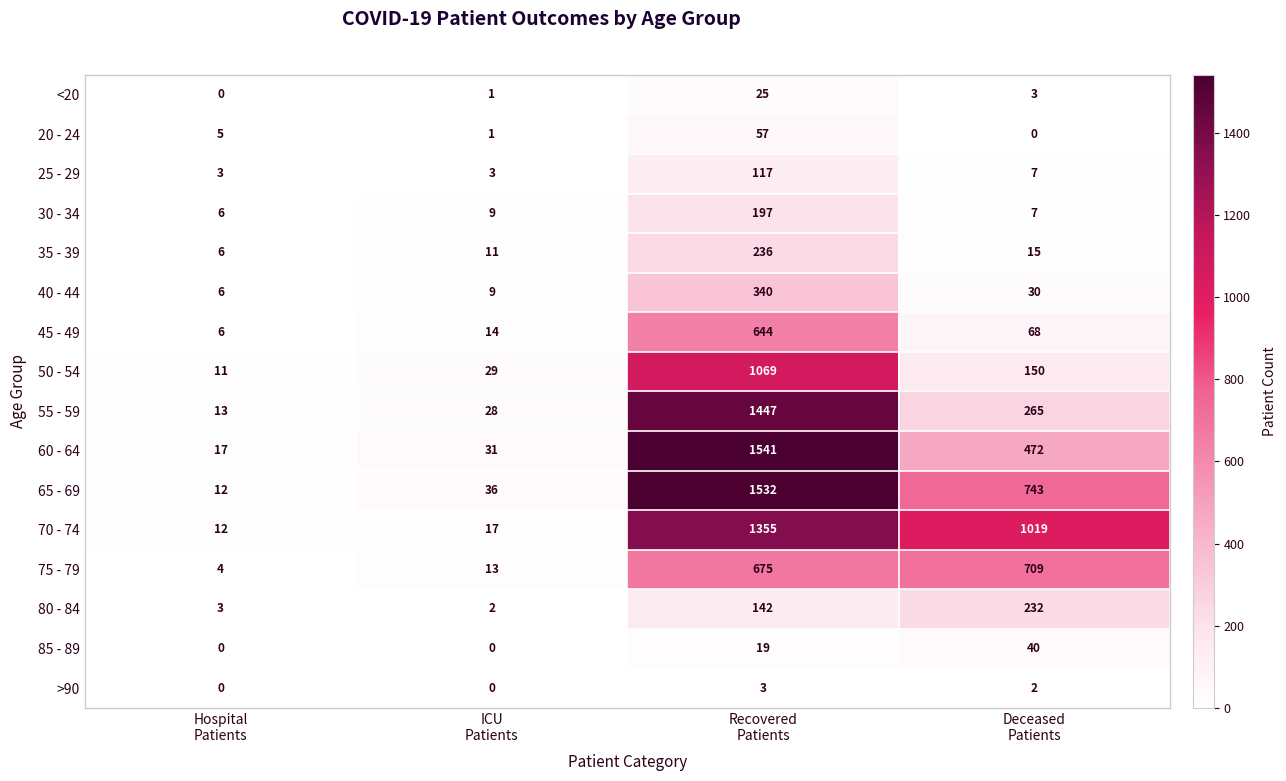

Which series changed the most between ICU
Patients and Deceased
Patients?

70 - 74